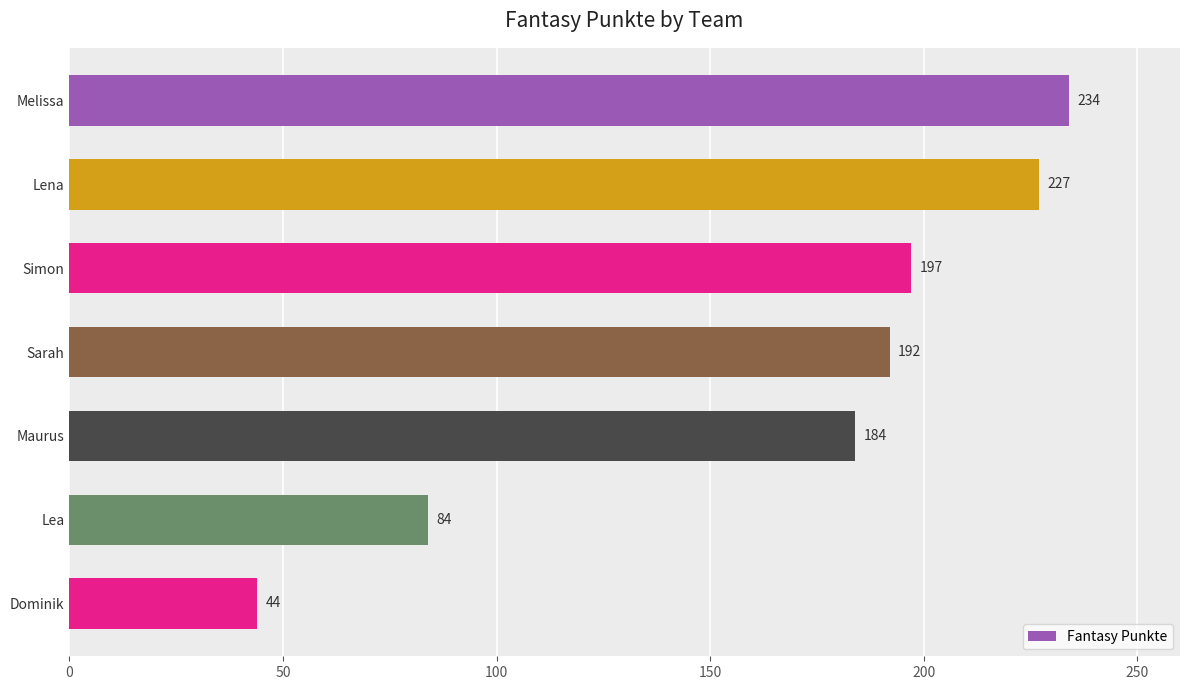

Is it true that the value at Lena is 227?

True